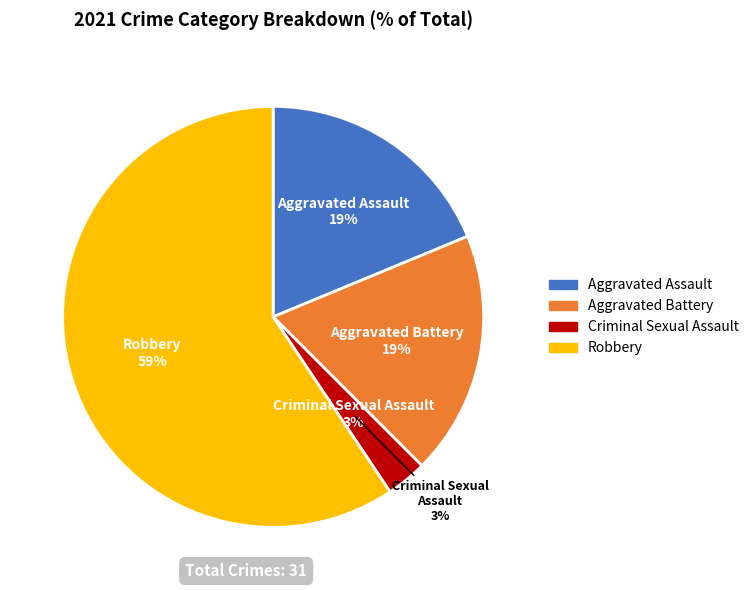

Combined, do Aggravated Battery and Aggravated Assault account for over 50%?

No